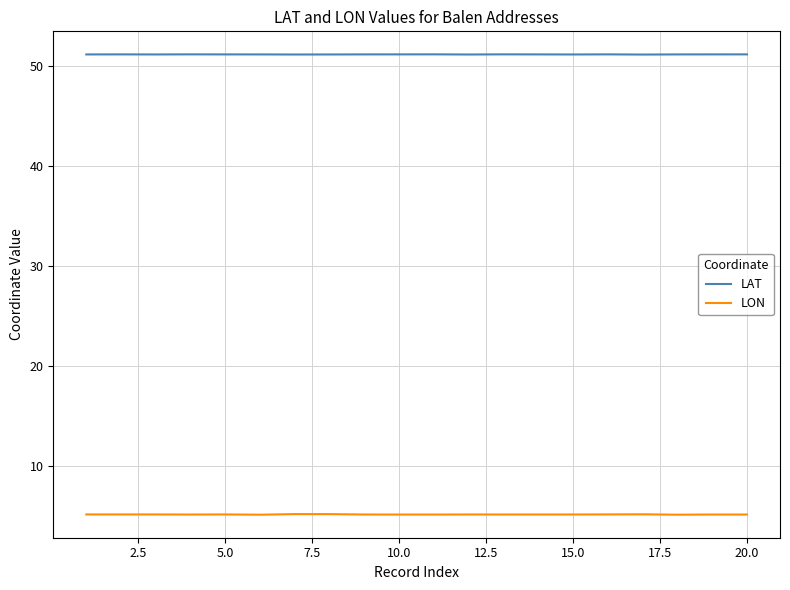

Which series has the widest spread of values?

LON